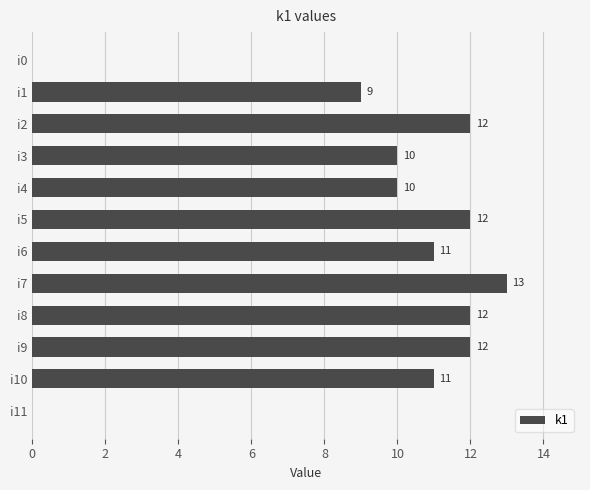

Reading top to bottom, list all the values displayed in this chart.

i0=0	i1=9	i2=12	i3=10	i4=10	i5=12	i6=11	i7=13	i8=12	i9=12	i10=11	i11=0